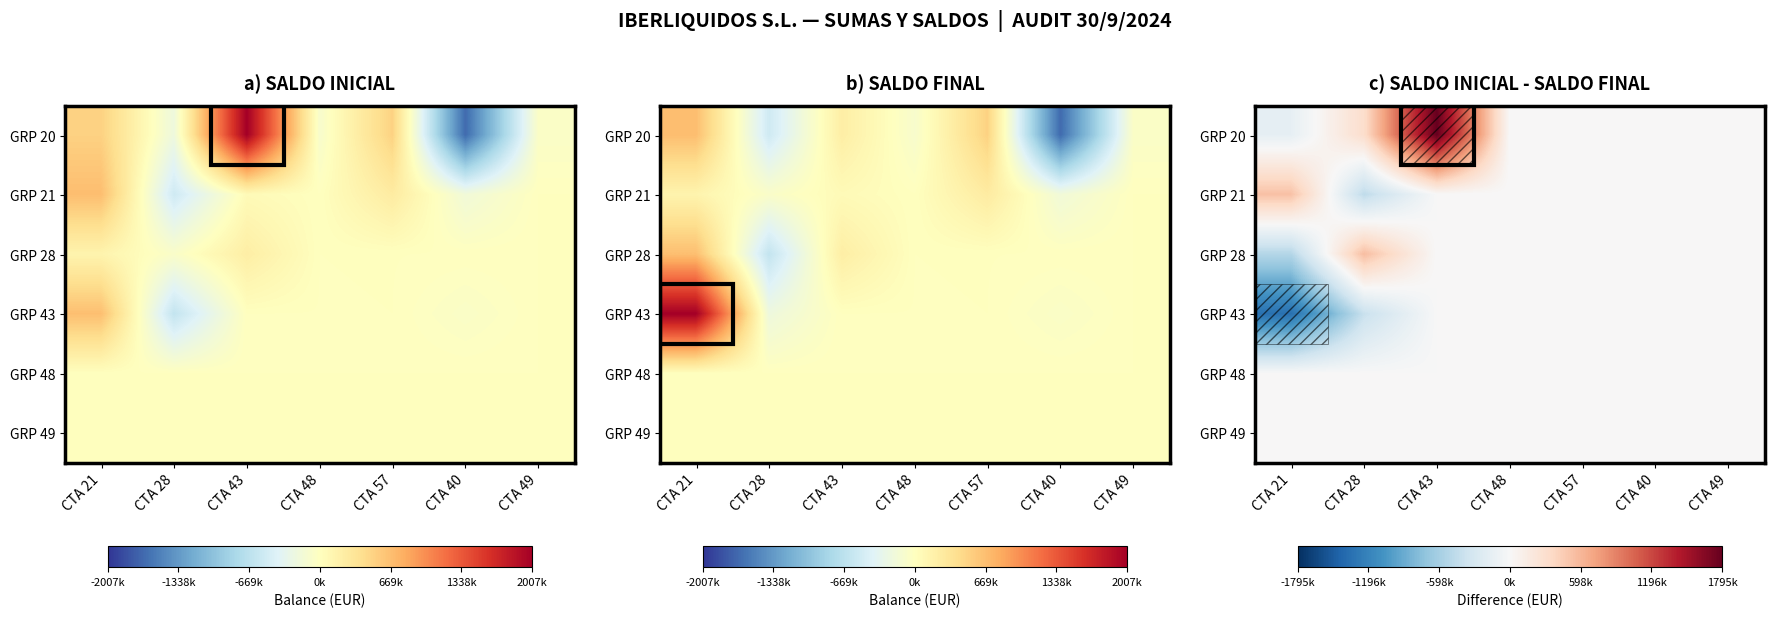

Which has a higher value, CTA 28 or CTA 40?

CTA 28